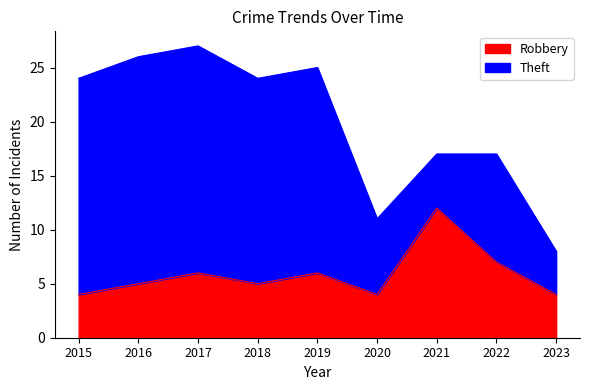

What is the value of the 2nd point from the left?

5